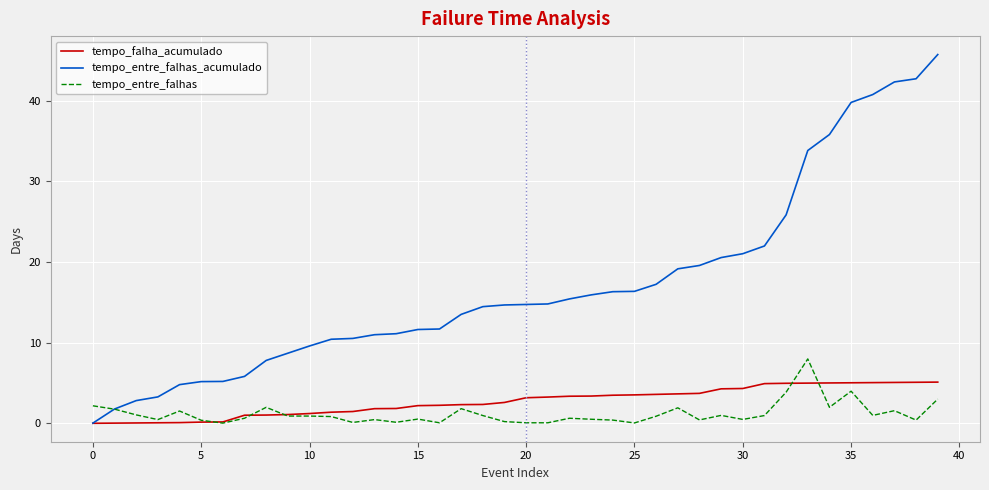

True or false: tempo_entre_falhas_acumulado and tempo_entre_falhas cross at least once.

True